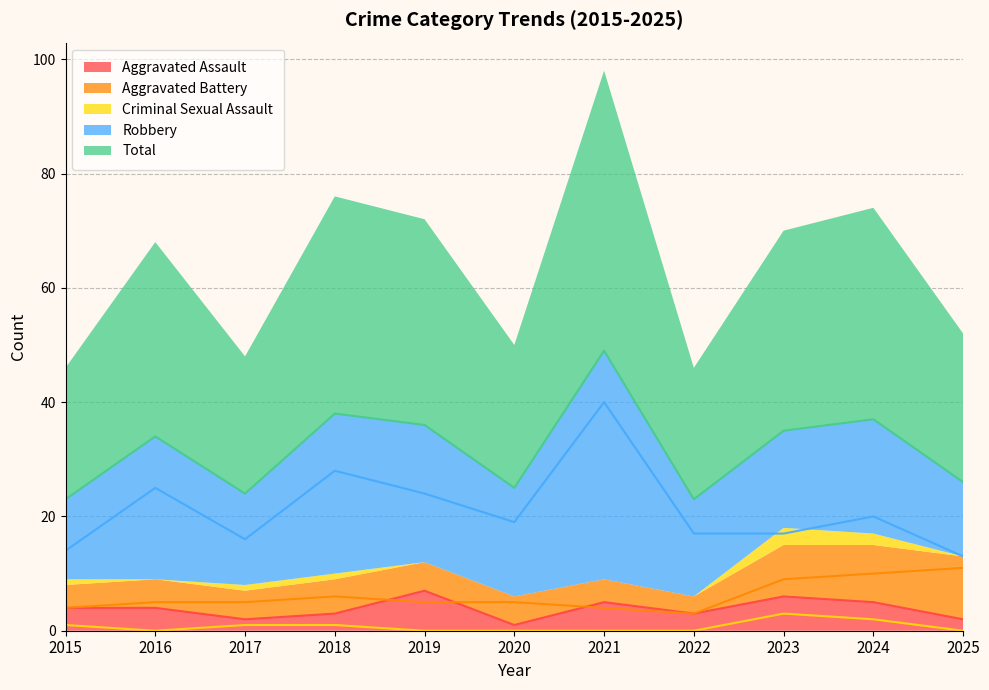

Rank the series by their maximum value, from lowest to highest.

Criminal Sexual Assault, Aggravated Assault, Aggravated Battery, Robbery, Total